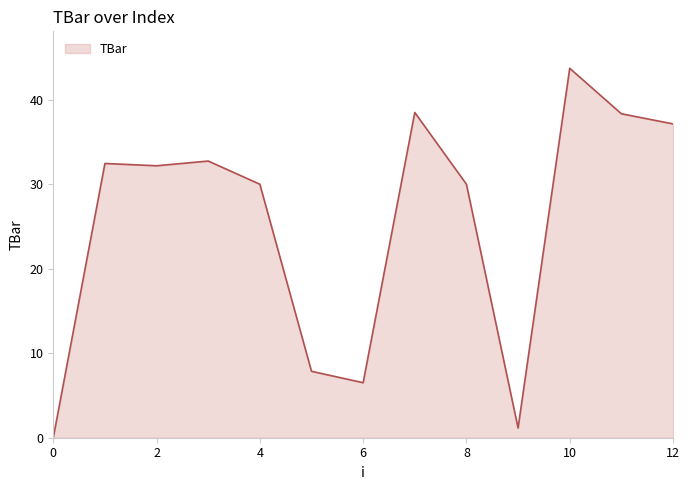

What is the difference between the maximum and minimum values?

43.7